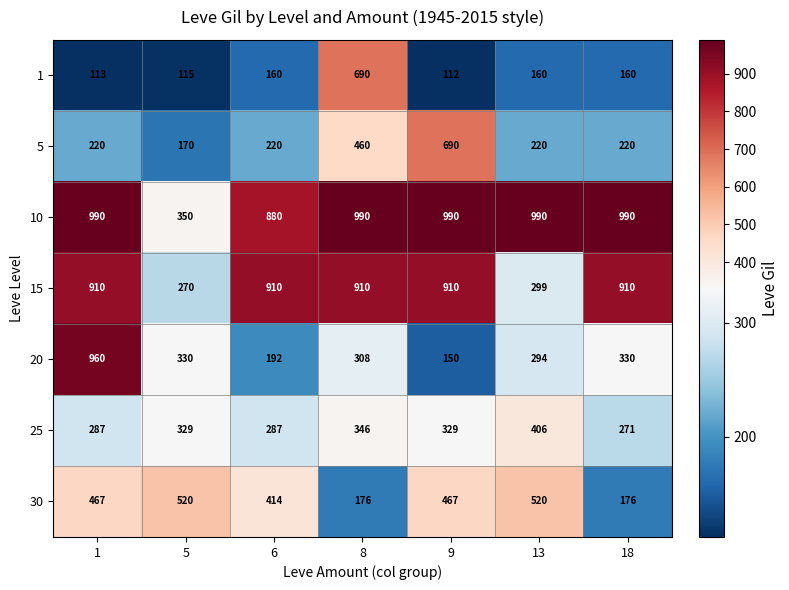

At how many categories does at least one series exceed 481?

7